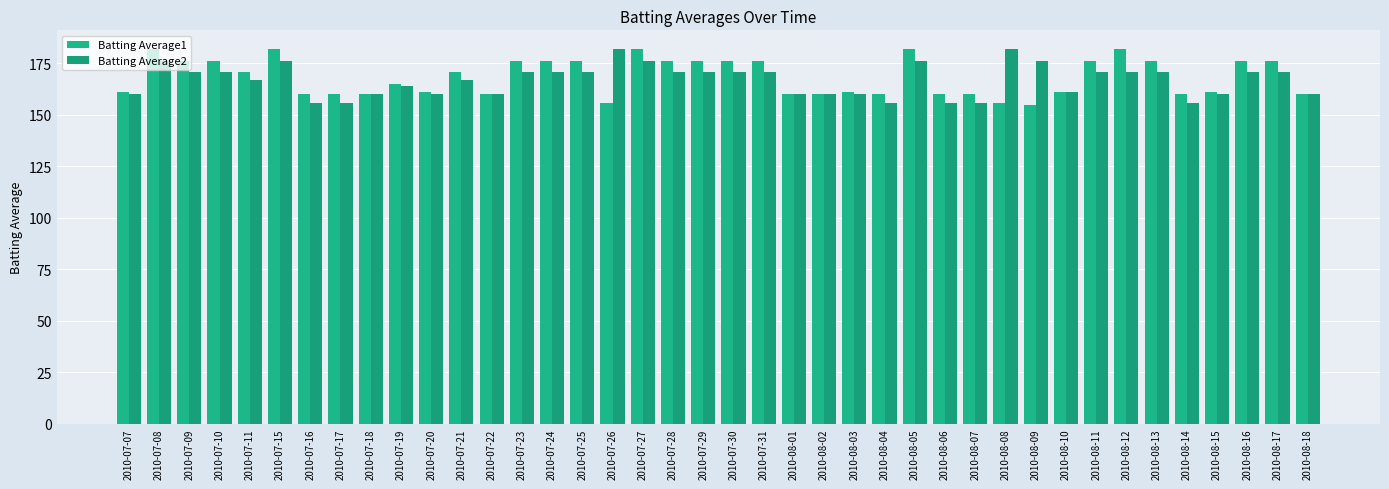

How many bars are there in total?

80